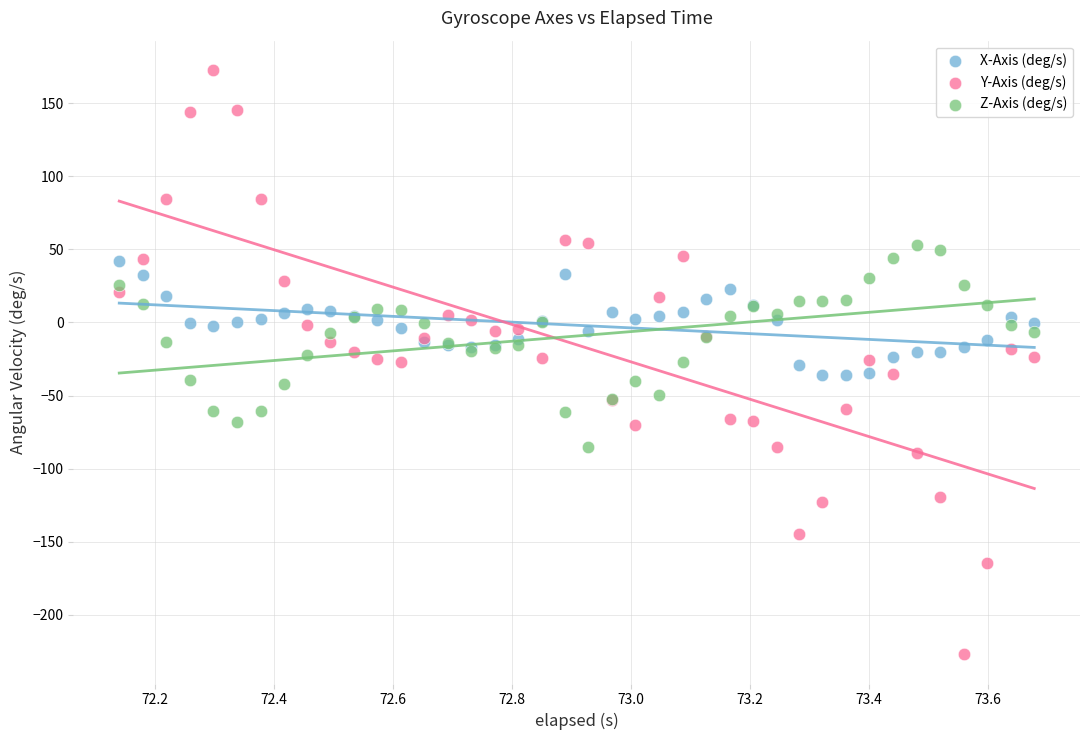

Which series reaches the maximum Y coordinate?

Y-Axis (deg/s)